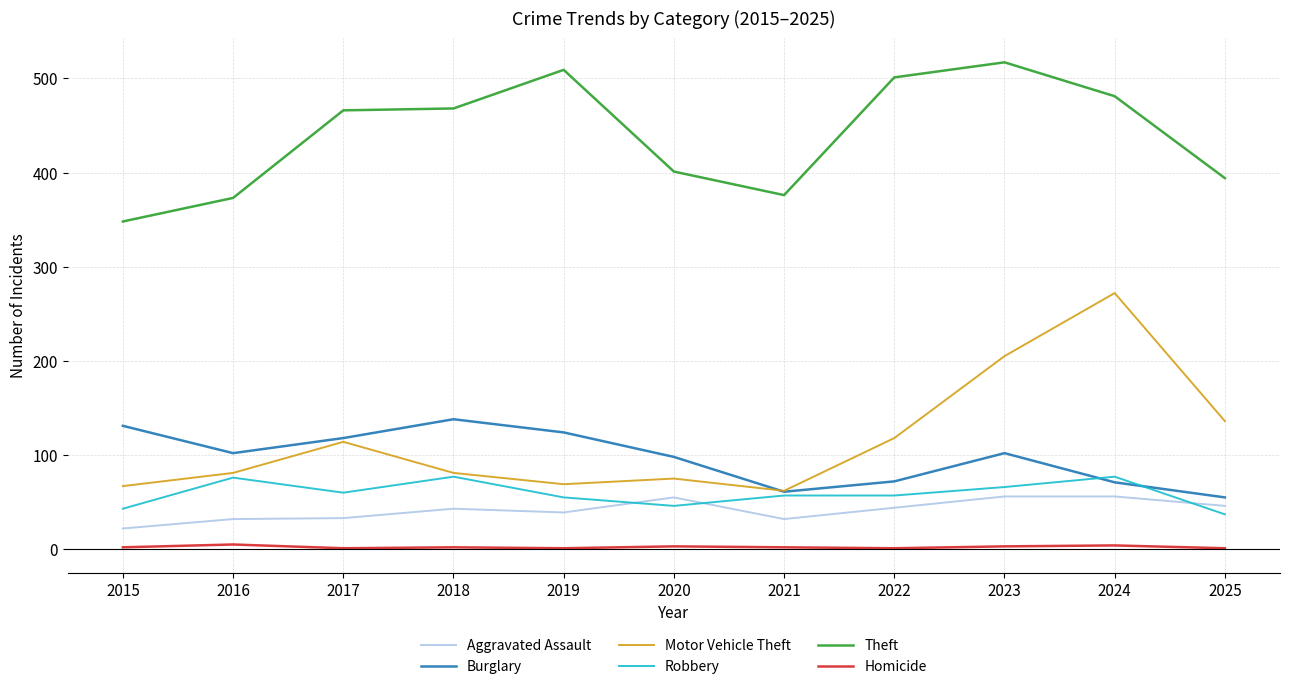

What is the difference between the maximum and minimum values in the Homicide series?

4